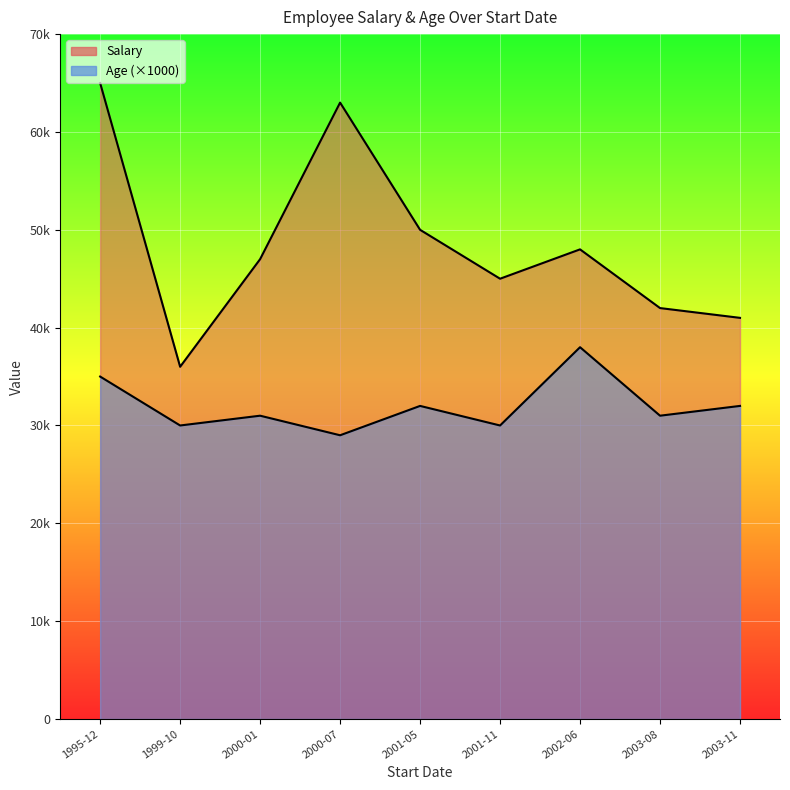

Rank the categories by Age value from highest to lowest.

2002-06-09, 1995-12-07, 2001-05-06, 2003-11-08, 2000-01-05, 2003-08-10, 2001-11-02, 1999-10-03, 2000-07-04